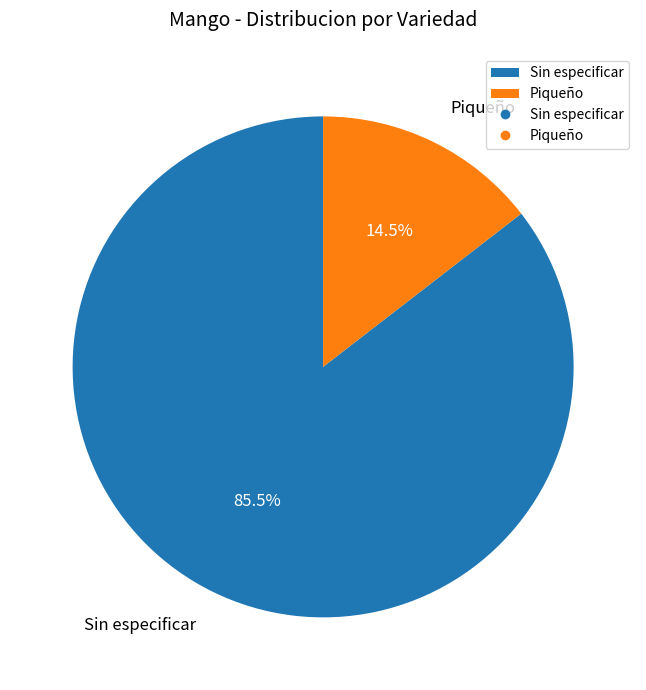

To the nearest percent, what is the average slice percentage?

50%